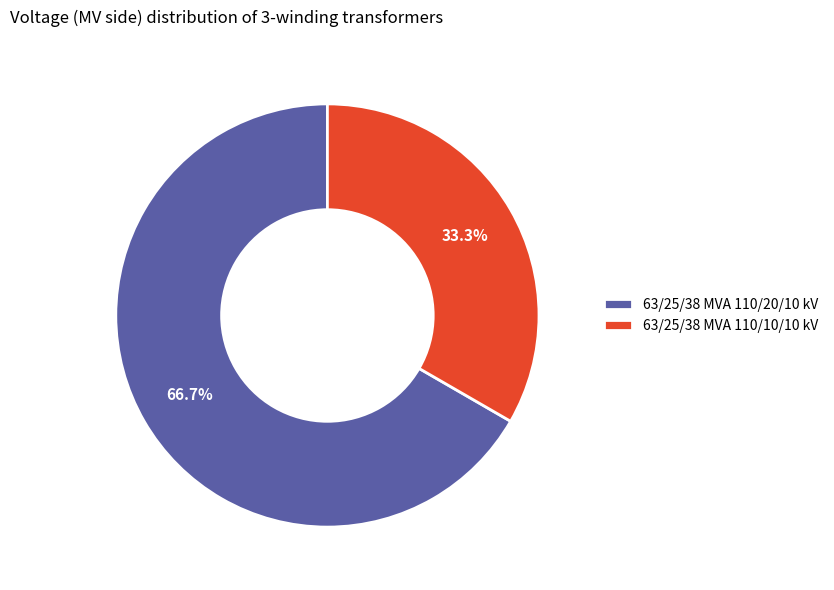

True or false: 63/25/38 MVA 110/10/10 kV accounts for 42% of the total.

False